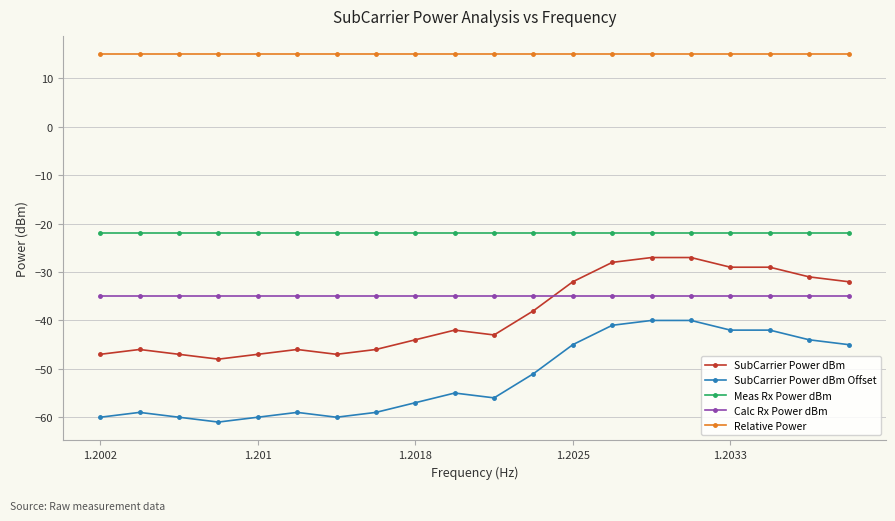

Is this an area chart (filled region under the line)?

No